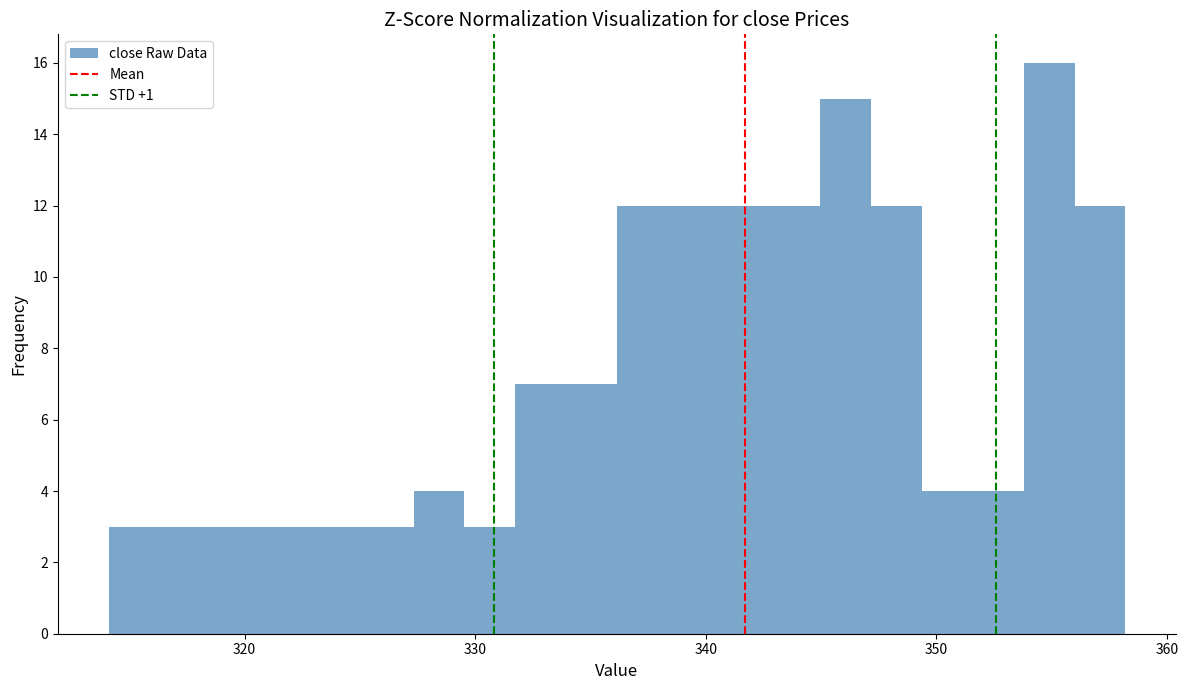

Around what value on the x-axis is the tallest bar? Give the approximate position of its centre, as read against the axis.

355